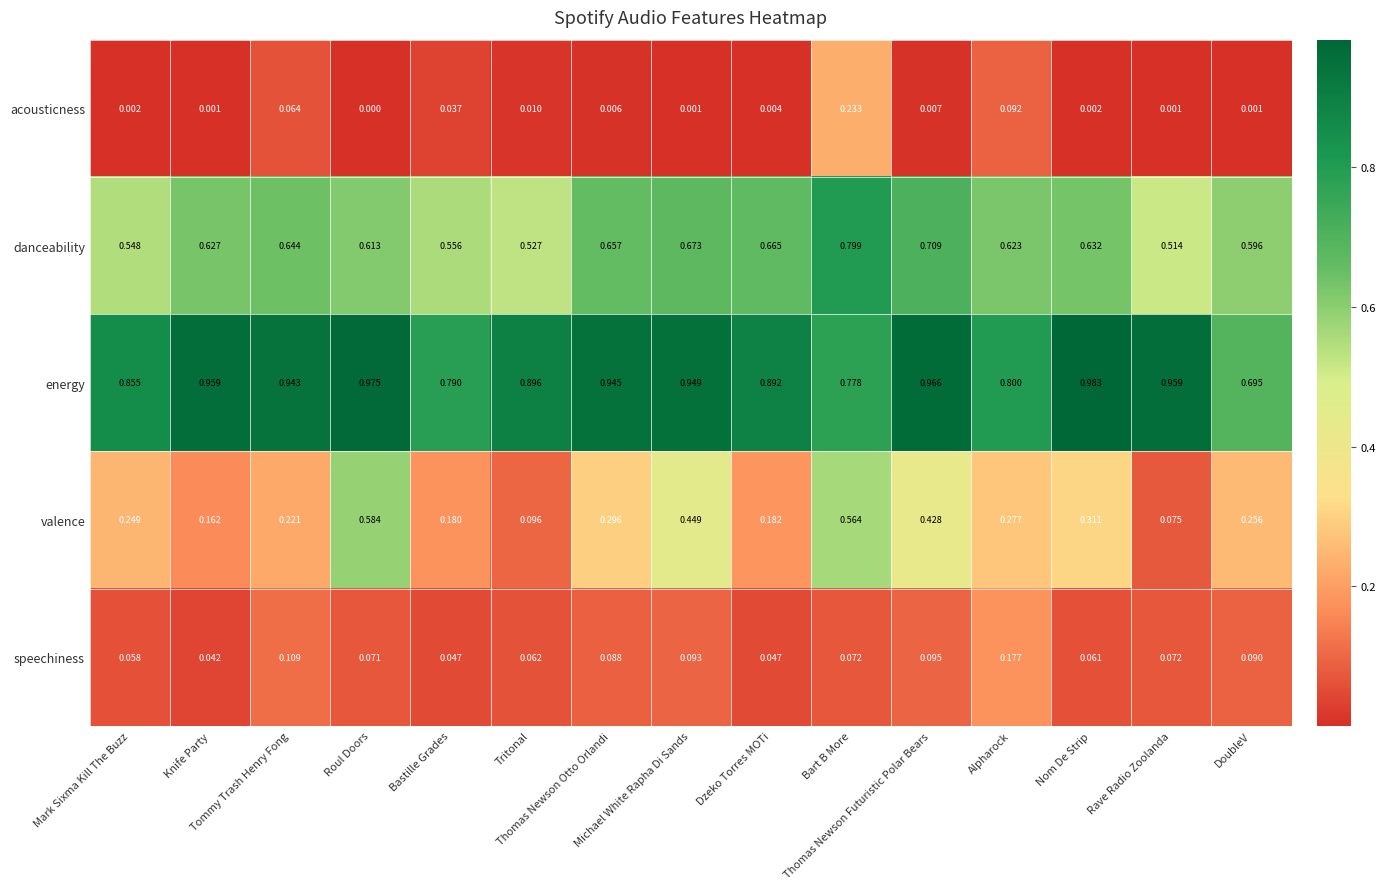

Which series has the largest total across all categories?

energy